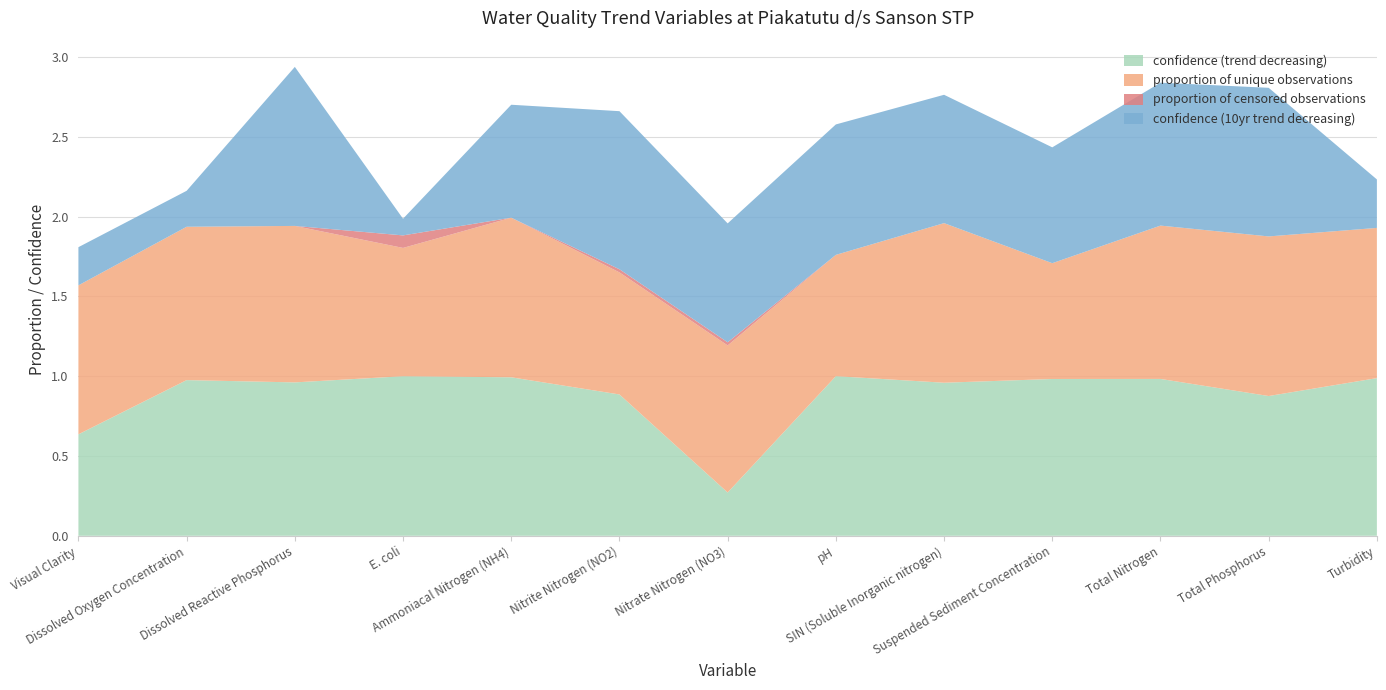

Reading right to left, list all the values displayed in this chart.

confidence (trend decreasing): Turbidity=1.0	Total Phosphorus=0.9	Total Nitrogen=1.0	Suspended Sediment Concentration=1.0	SIN (Soluble Inorganic nitrogen)=1.0	pH=1.0	Nitrate Nitrogen (NO3)=0.3	Nitrite Nitrogen (NO2)=0.9	Ammoniacal Nitrogen (NH4)=1.0	E. coli=1.0	Dissolved Reactive Phosphorus=1.0	Dissolved Oxygen Concentration=1.0	Visual Clarity=0.6
proportion of unique observations: Turbidity=0.9	Total Phosphorus=1.0	Total Nitrogen=1.0	Suspended Sediment Concentration=0.7	SIN (Soluble Inorganic nitrogen)=1.0	pH=0.8	Nitrate Nitrogen (NO3)=0.9	Nitrite Nitrogen (NO2)=0.8	Ammoniacal Nitrogen (NH4)=1.0	E. coli=0.8	Dissolved Reactive Phosphorus=1.0	Dissolved Oxygen Concentration=1.0	Visual Clarity=0.9
proportion of censored observations: Turbidity=0.0	Total Phosphorus=0.0	Total Nitrogen=0.0	Suspended Sediment Concentration=0.0	SIN (Soluble Inorganic nitrogen)=0.0	pH=0.0	Nitrate Nitrogen (NO3)=0.0	Nitrite Nitrogen (NO2)=0.0	Ammoniacal Nitrogen (NH4)=0.0	E. coli=0.1	Dissolved Reactive Phosphorus=0.0	Dissolved Oxygen Concentration=0.0	Visual Clarity=0.0
confidence (10yr trend decreasing): Turbidity=0.3	Total Phosphorus=0.9	Total Nitrogen=0.9	Suspended Sediment Concentration=0.7	SIN (Soluble Inorganic nitrogen)=0.8	pH=0.8	Nitrate Nitrogen (NO3)=0.7	Nitrite Nitrogen (NO2)=1.0	Ammoniacal Nitrogen (NH4)=0.7	E. coli=0.1	Dissolved Reactive Phosphorus=1.0	Dissolved Oxygen Concentration=0.2	Visual Clarity=0.2